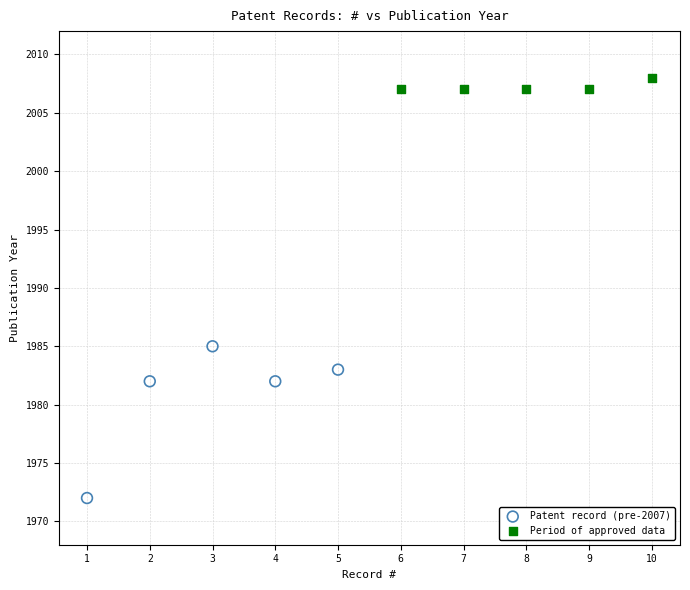

Which series has the largest Y range (max minus min)?

Patent record (pre-2007)